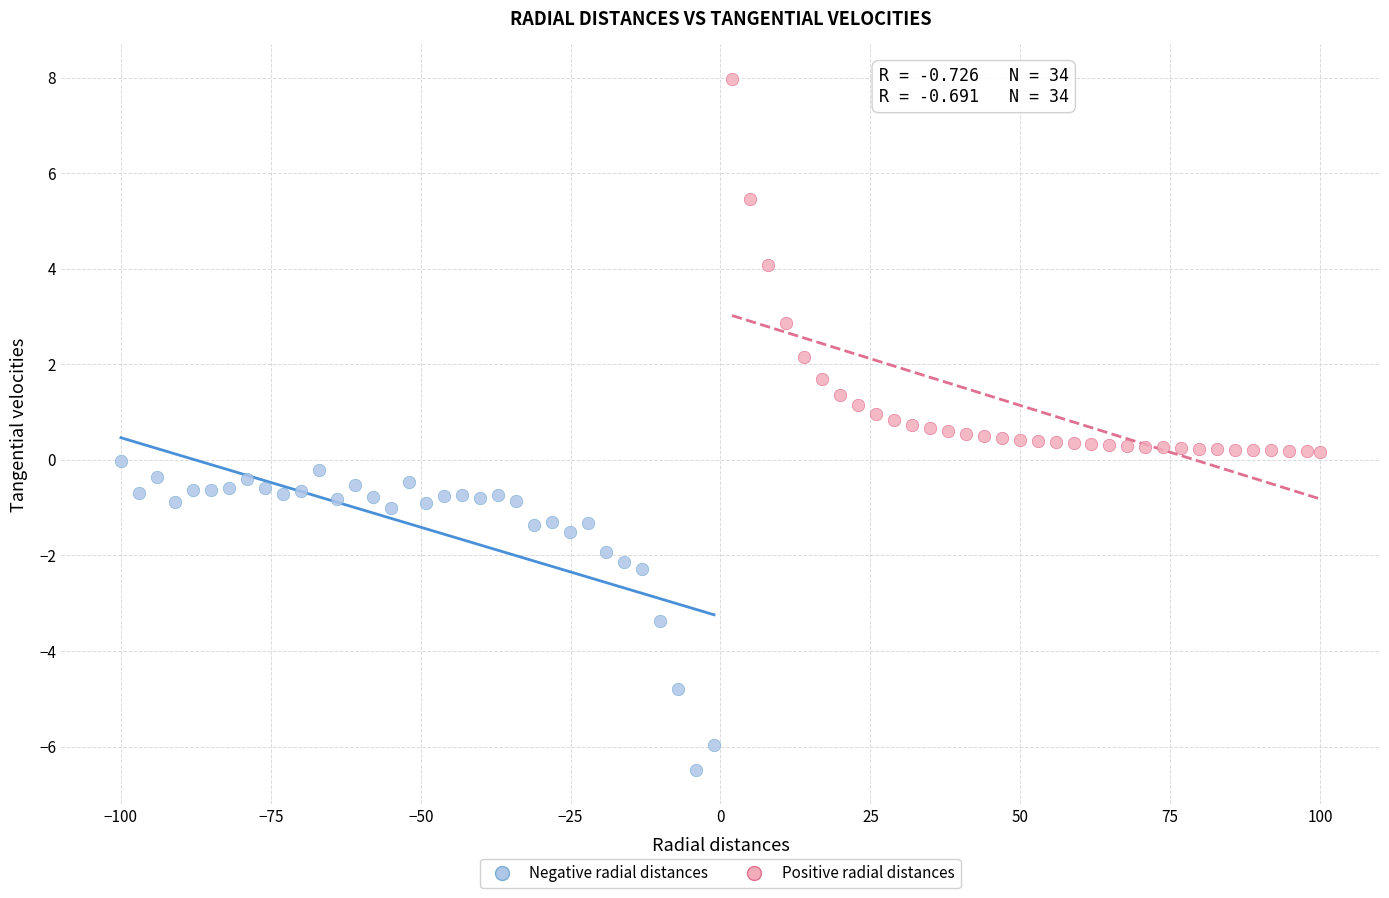

Which series reaches the minimum Y coordinate?

Negative radial distances